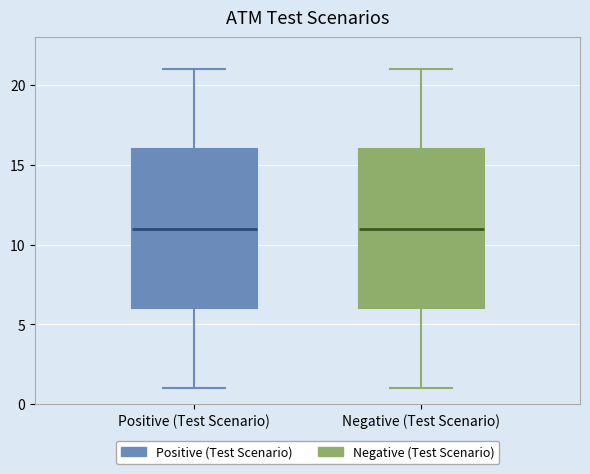

Reading left to right, transcribe this box plot: for each box, give where its median line is, the range the box spans, and where its two whiskers end, as read against the y-axis. The values are not printed on the chart, so give them approximately, as read against the axis.

Positive (Test Scenario): median 11, box 6 to 16, whiskers 1 to 21
Negative (Test Scenario): median 11, box 6 to 16, whiskers 1 to 21